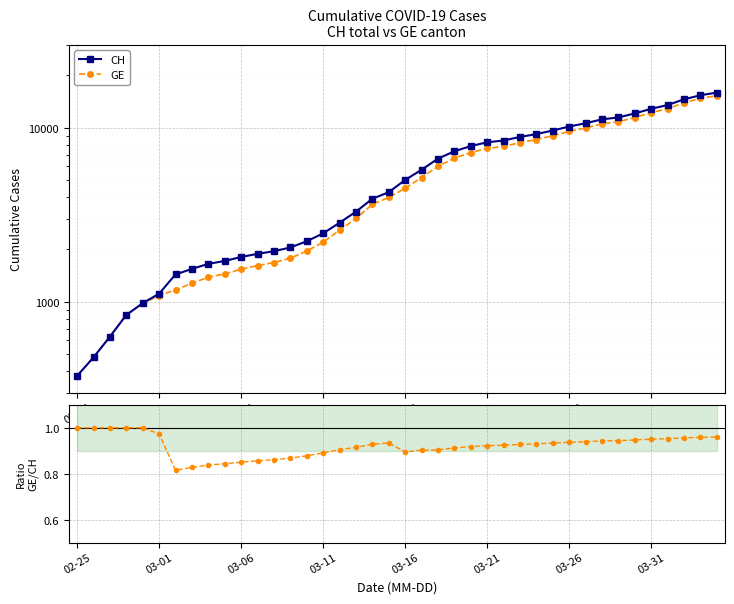

Is it true that GE equals 6002.0 at 22?

True